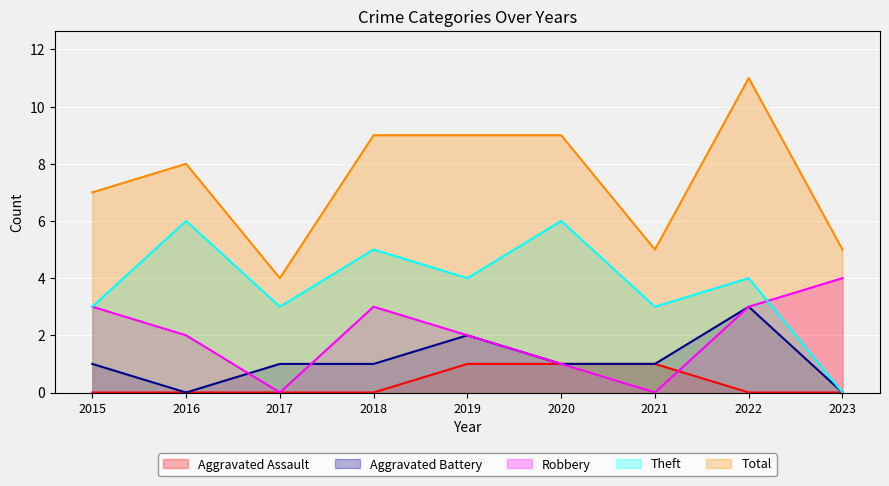

Between 2019 and 2022, which series saw the biggest shift?

Total